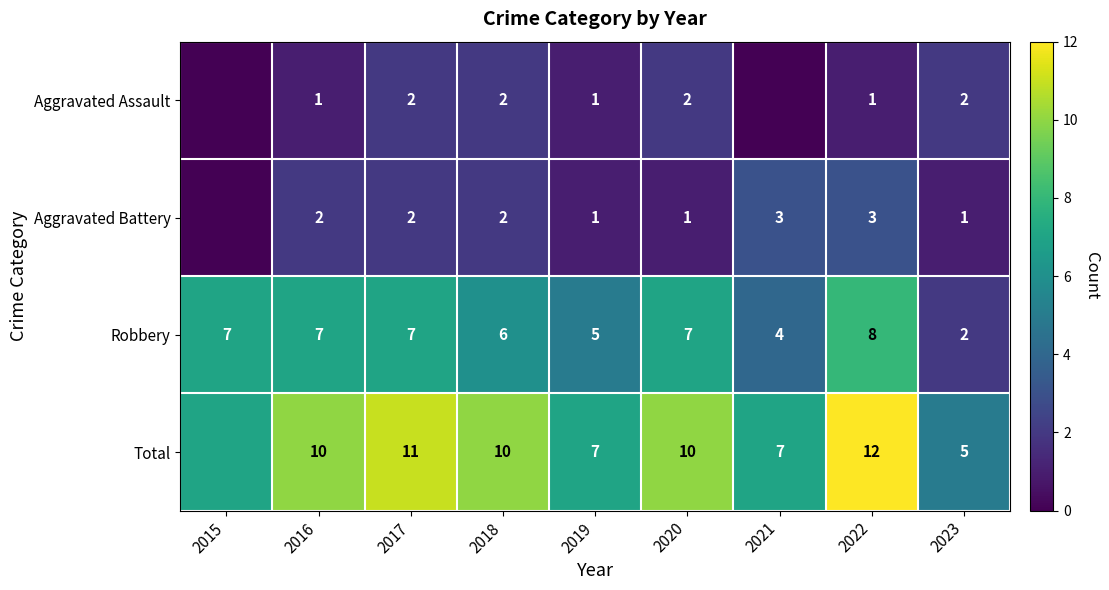

At which label does Aggravated Battery first exceed 2?

2021